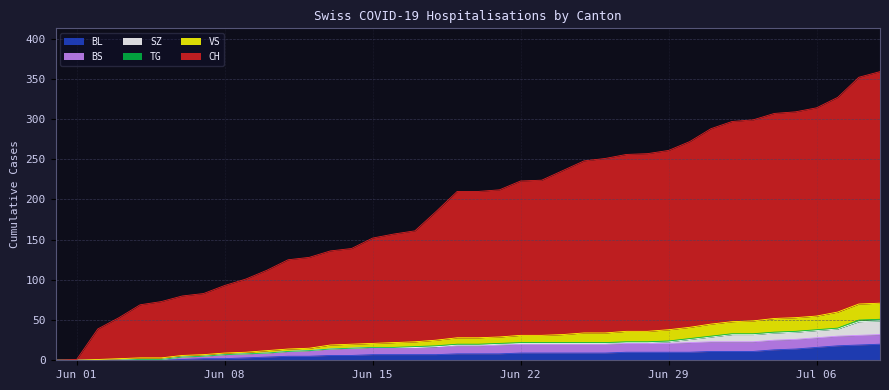

What is the maximum value for BL?

20